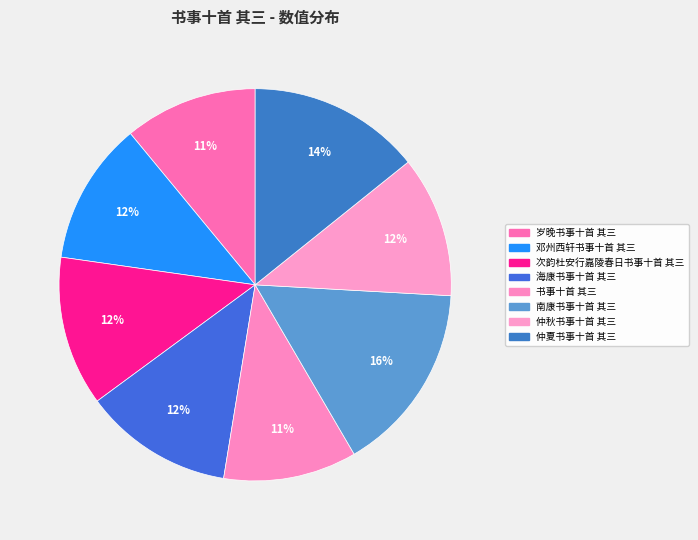

What is the ratio of the value at 仲夏书事十首 其三 to the value at 仲秋书事十首 其三?

1.2